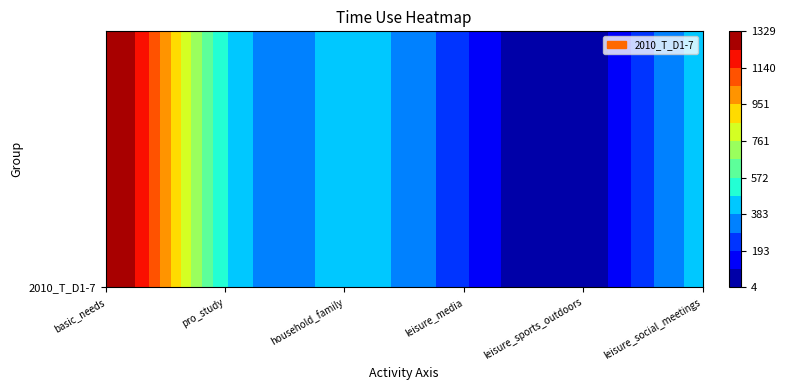

Between leisure_sports_outdoors and household_family, which is larger?

household_family